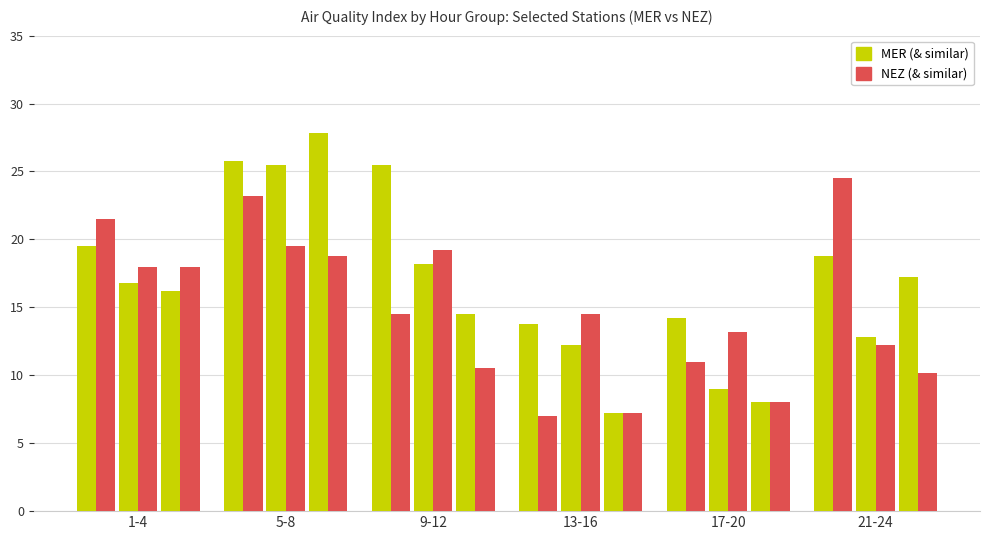

What are all the series names shown in the legend?

MER, NEZ